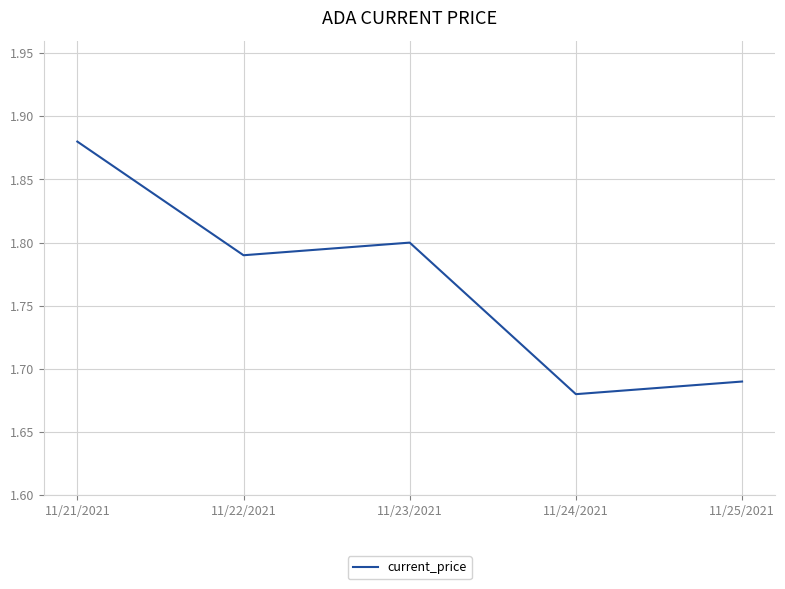

Where is the first local minimum?

11/22/2021